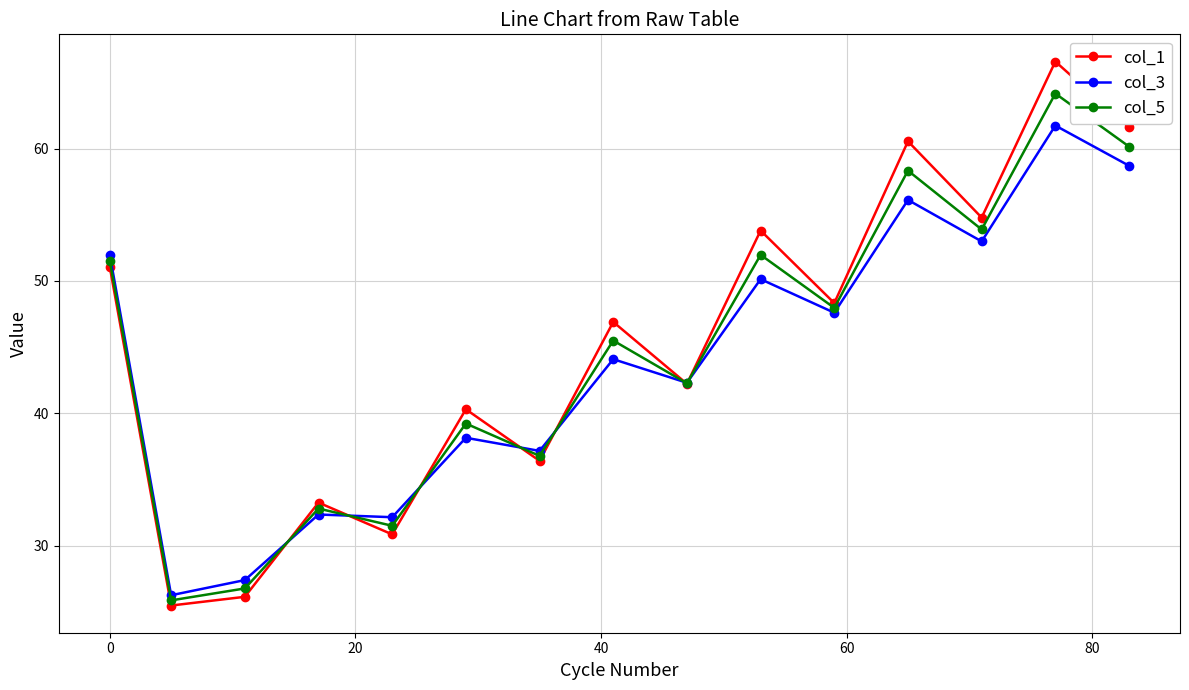

Does the chart have visible grid lines?

Yes